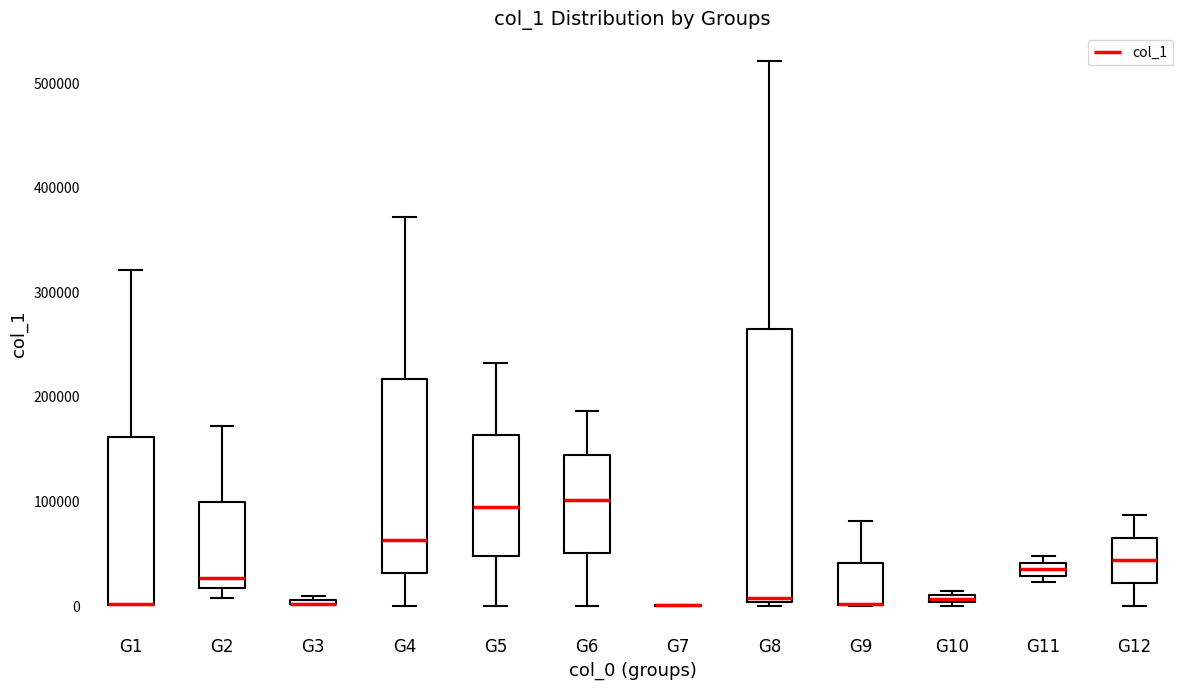

Comparing the boxes themselves (not the whiskers), which one is the tallest?

G8